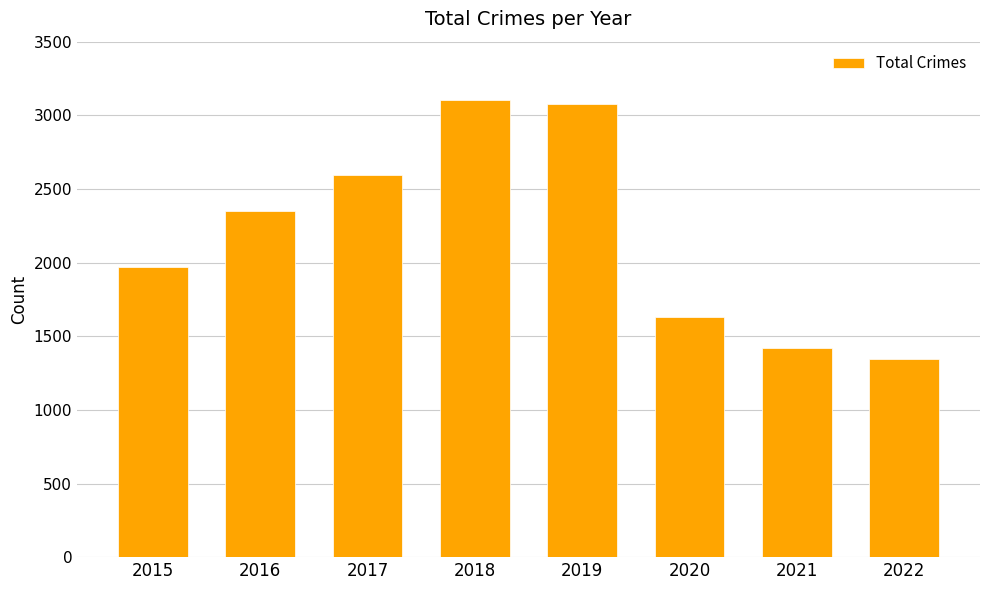

What is the value of the 4th bar from the left?

3103